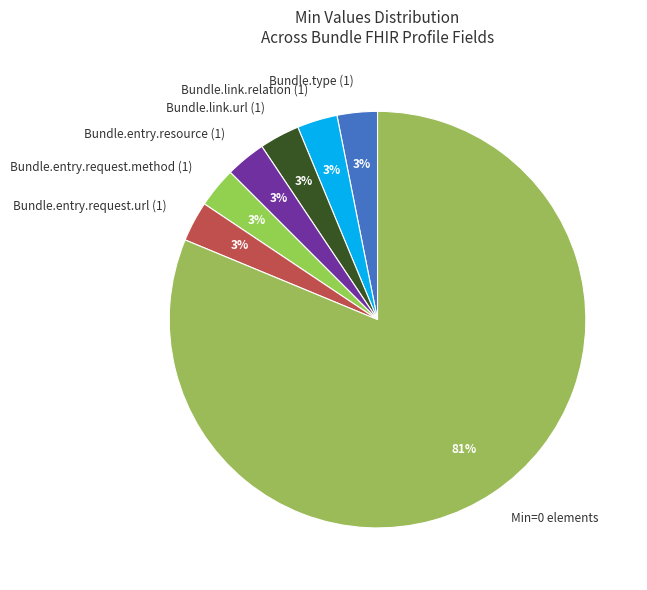

To the nearest percent, what is the average slice percentage?

14%